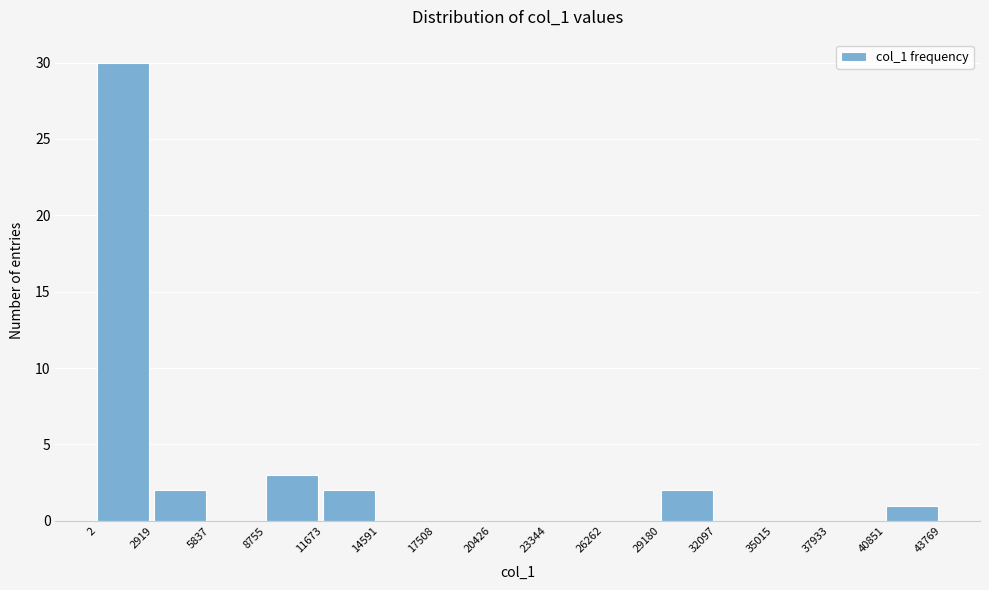

What is the height of the bar covering 40851 to 43769 on the x-axis? The values are not printed on the chart, so give them approximately, as read against the axis.

1